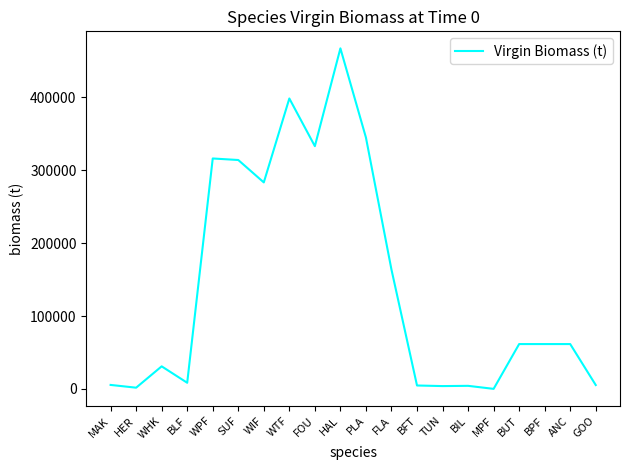

How many lines are shown in the chart?

1